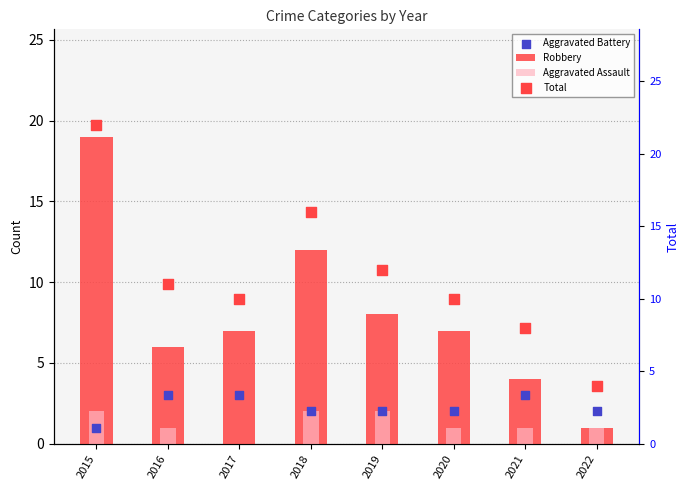

What is the total value across all series at 2016?

21